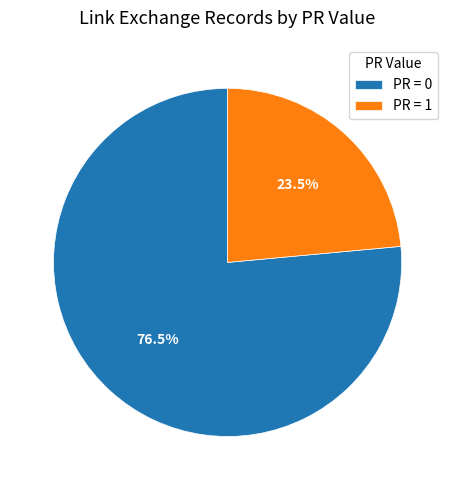

Rank the categories by value from lowest to highest.

PR = 1, PR = 0